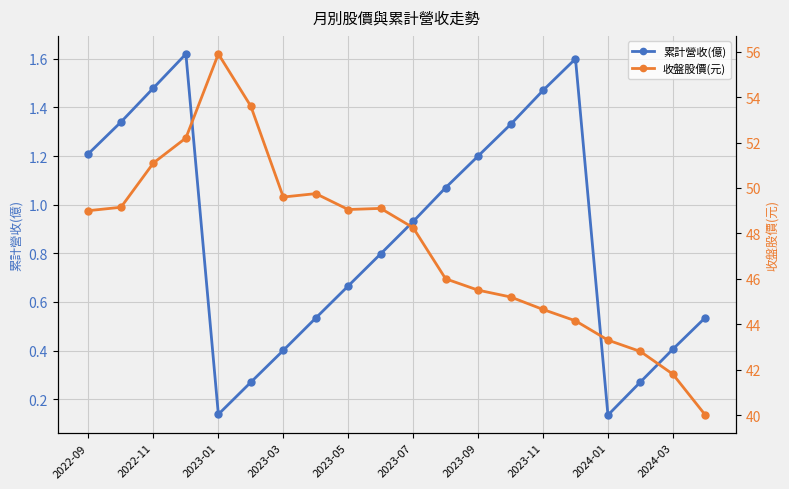

True or false: 累計營收(億) and 收盤股價(元) intersect in this chart.

False